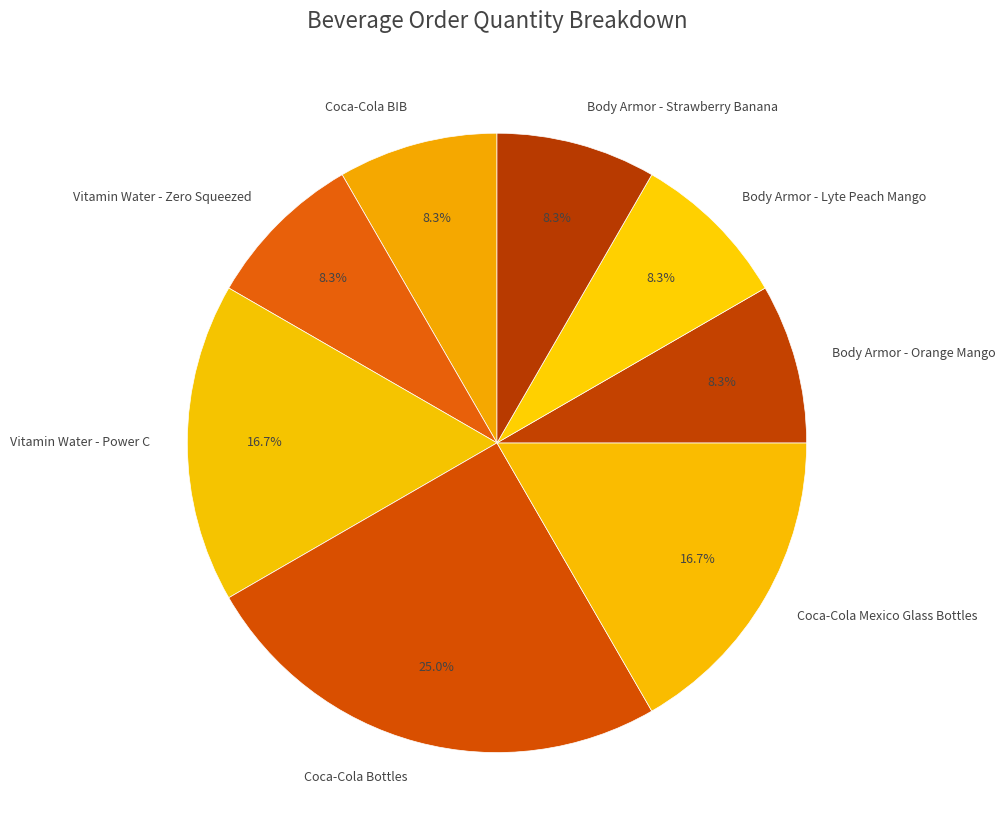

To the nearest percent, what is the average slice percentage?

12%